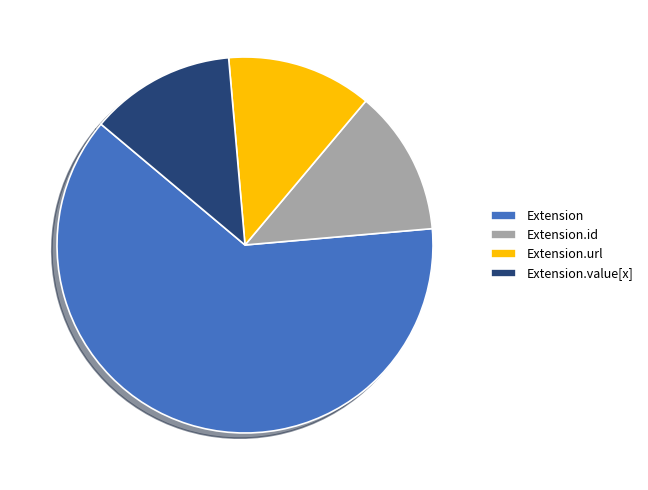

The Extension slice represents 72% of the pie. True or false?

False